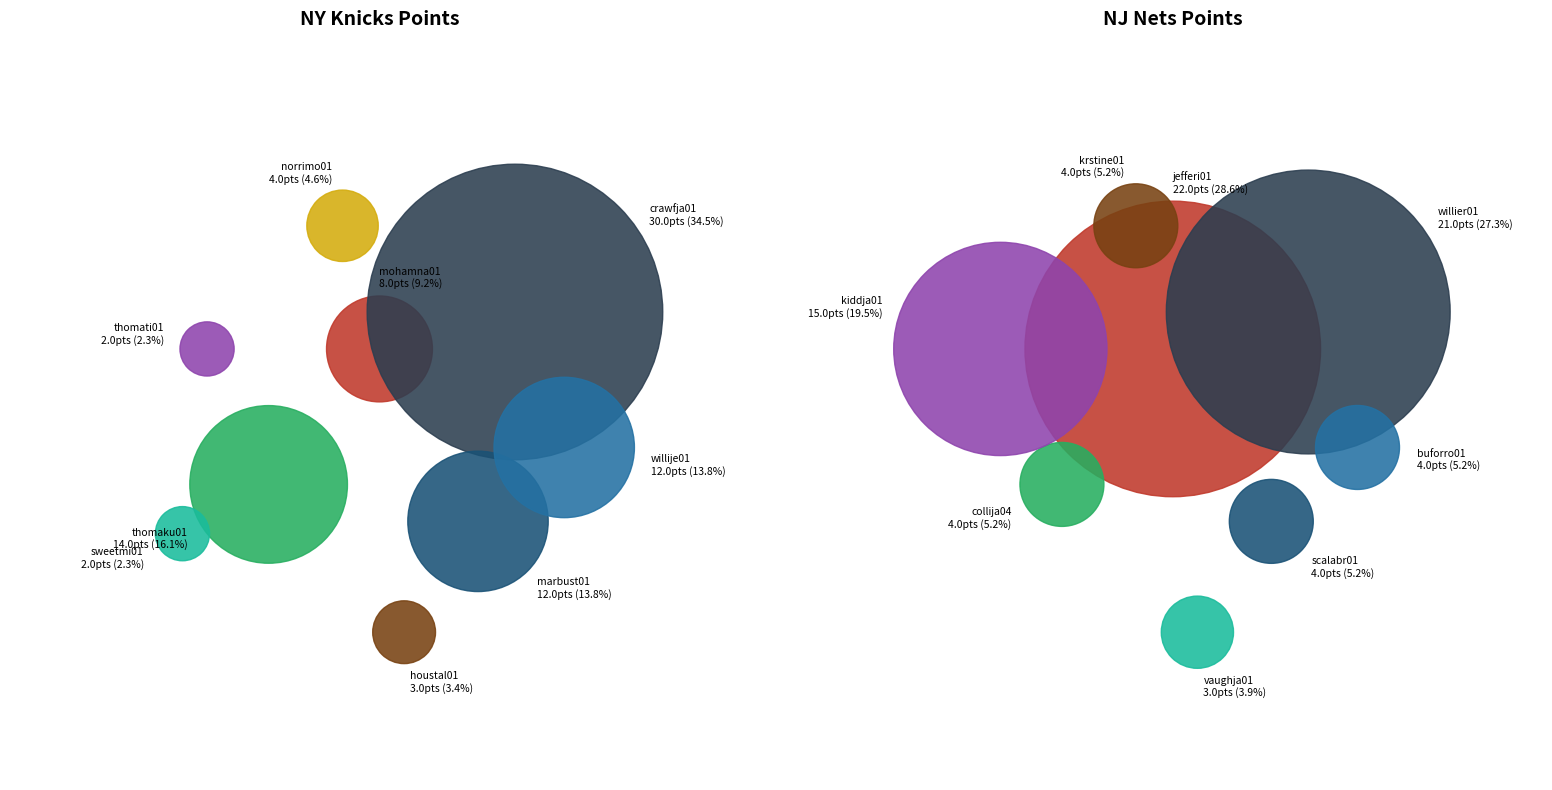

What percentage is NOT represented by 1?

65.5%